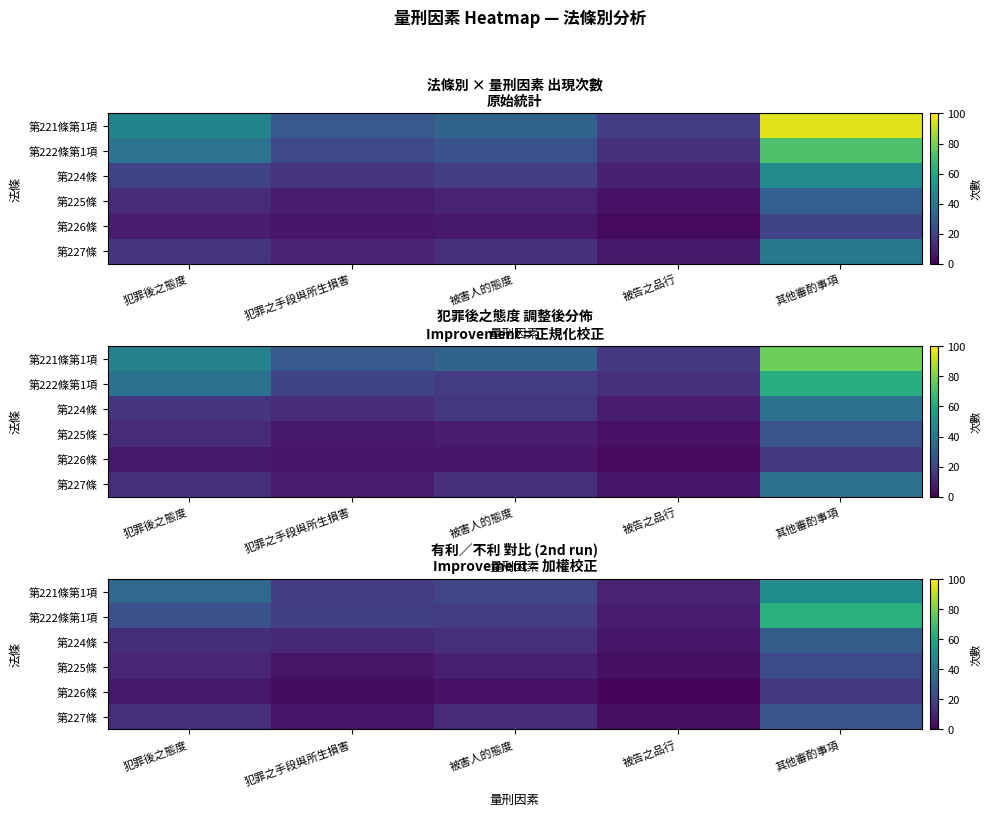

Reading left to right, extract all data points from this chart.

row_0: 34.3	17.4	20.9	10.0	48.7
row_1: 24.7	18.4	17.3	7.8	63.3
row_2: 12.9	11.5	13.6	5.6	29.6
row_3: 10.6	5.4	8.8	4.1	22.3
row_4: 6.5	3.2	4.7	1.7	15.6
row_5: 13.4	5.7	12.0	4.1	26.3